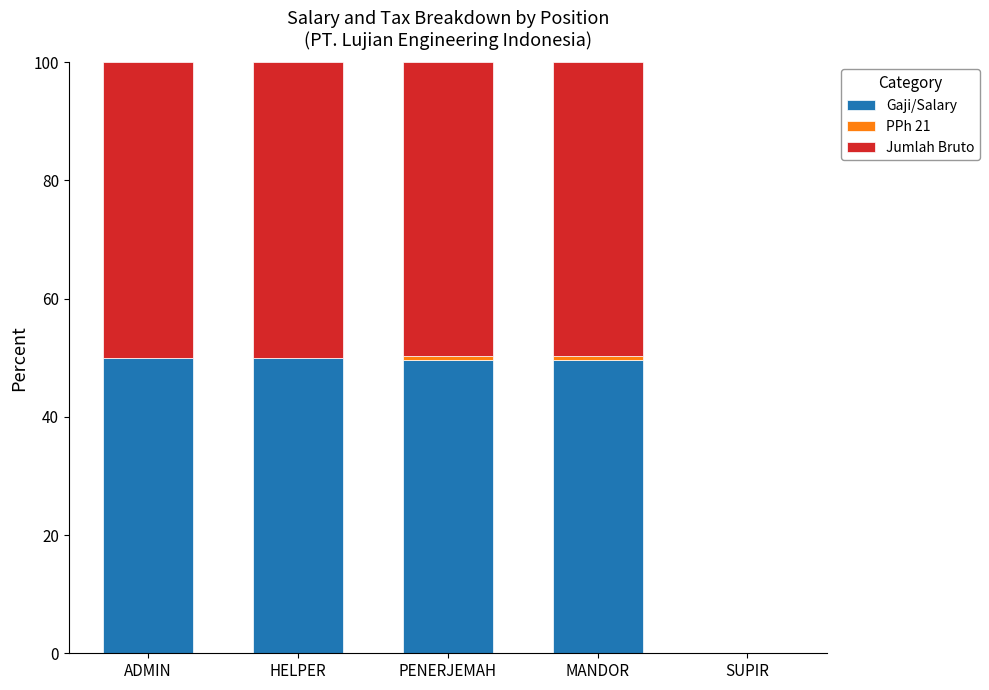

Is it true that Gaji/Salary equals 49.6 at PENERJEMAH?

True